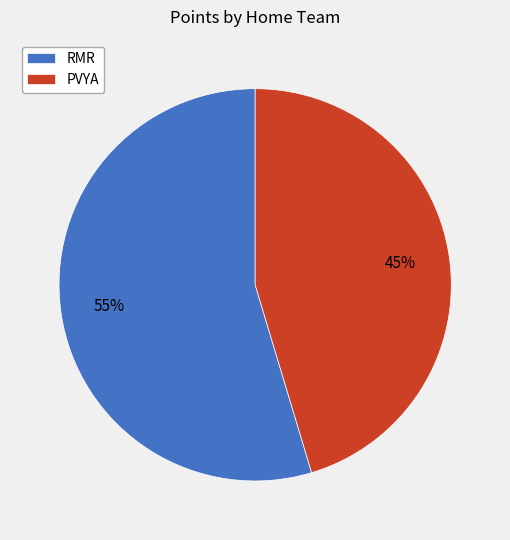

Is the sum of PVYA and RMR greater than half?

Yes